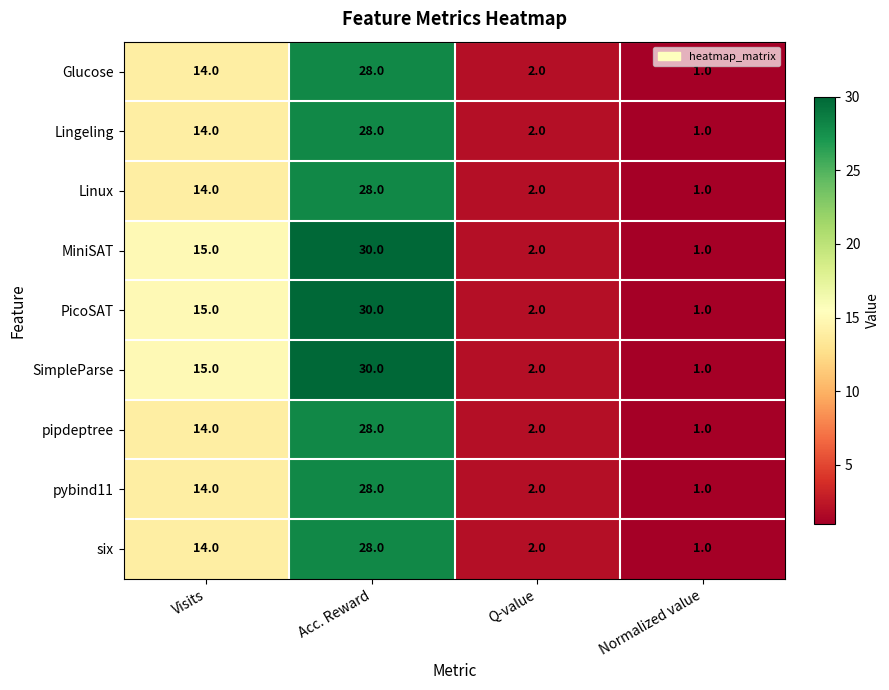

What is the difference between the MiniSAT values at Visits and Q-value?

13